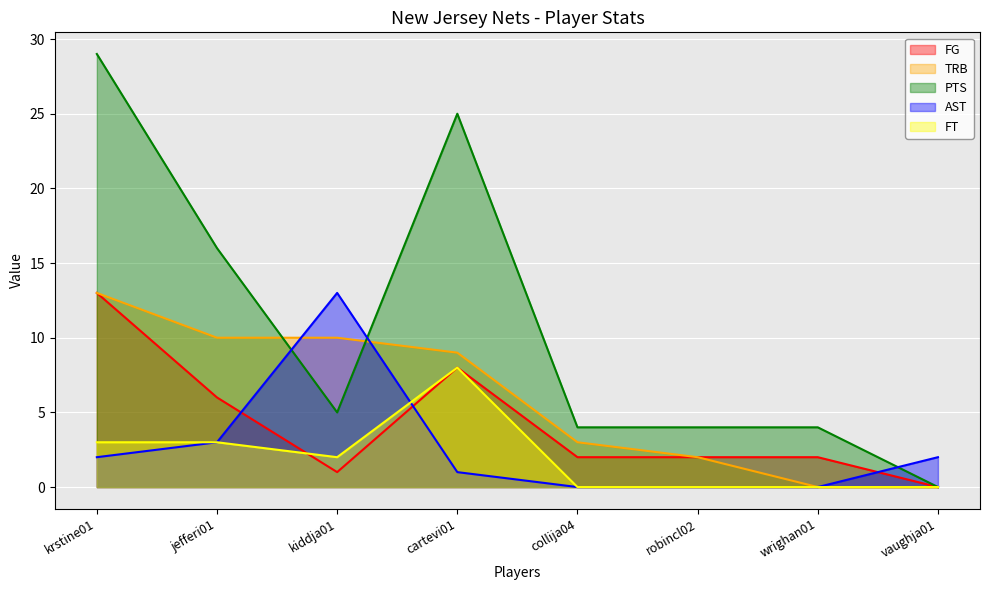

What position from the left is vaughja01?

8